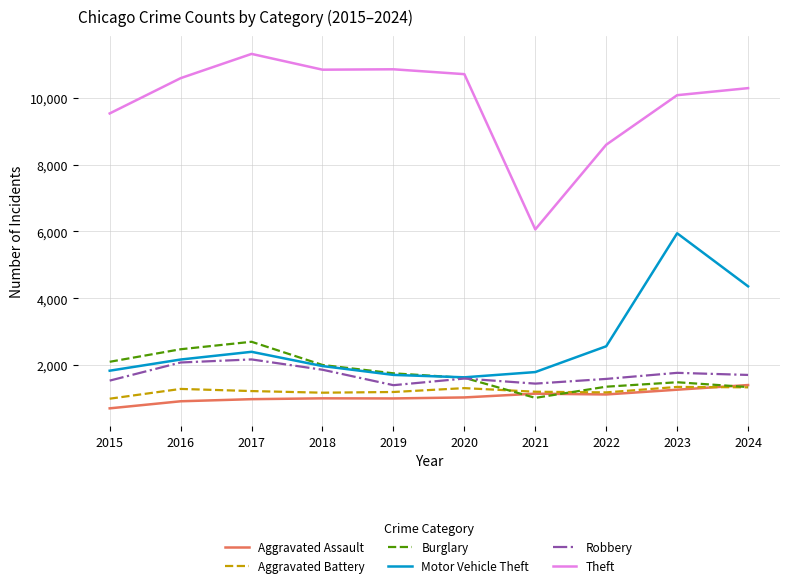

What is the difference between the maximum and minimum values in the Aggravated Battery series?

353